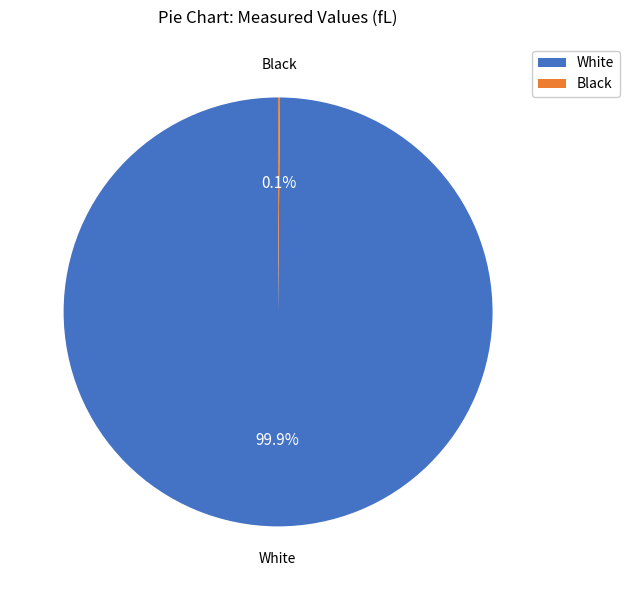

How much of the chart is everything except White?

0.1%